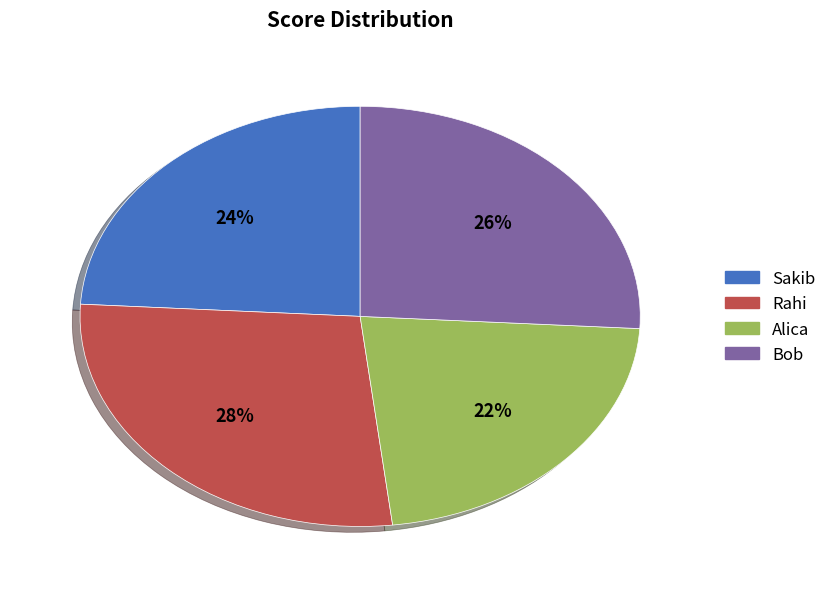

How many segments does this pie chart have?

4